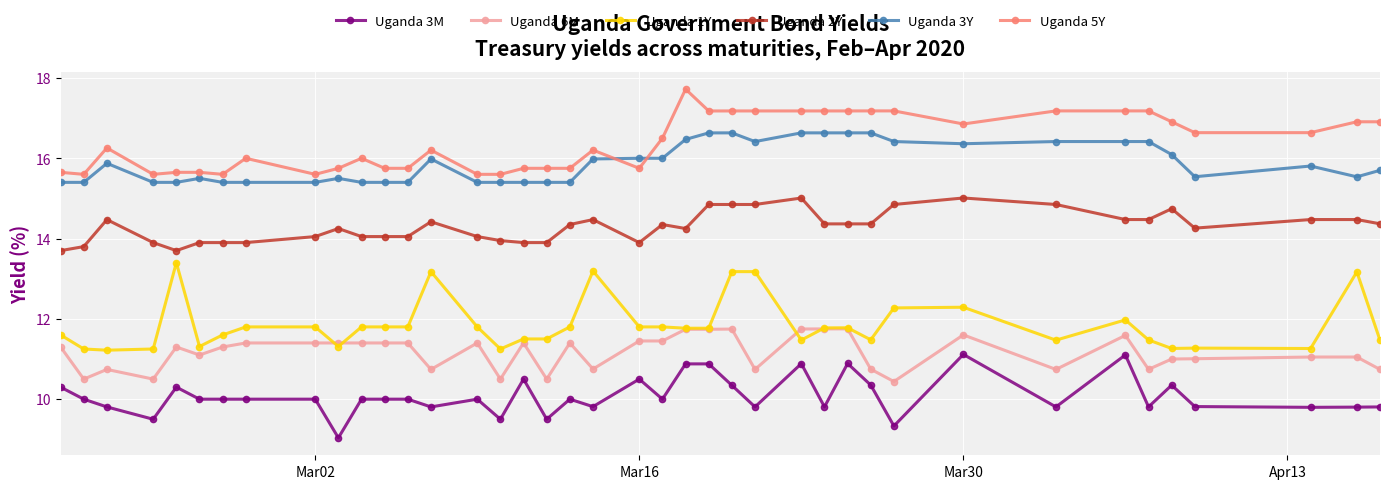

What is the minimum value shown in the chart?

9.0